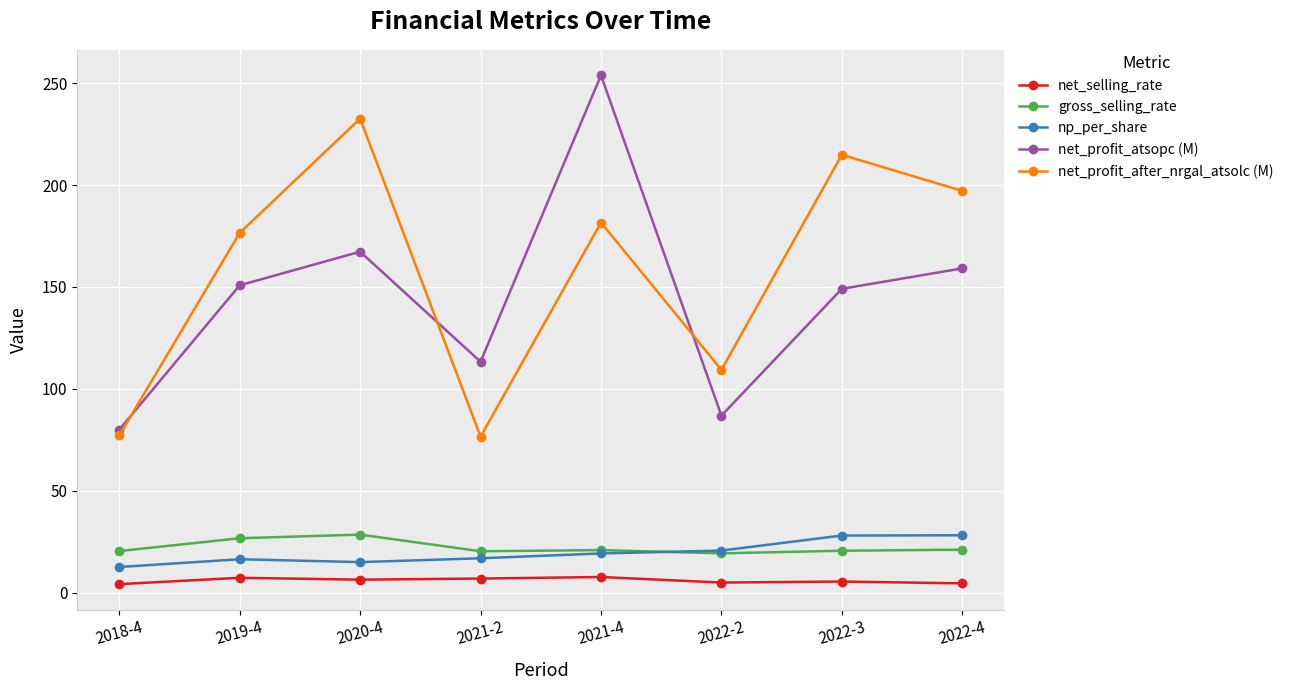

Which series has the widest spread of values?

net_profit_atsopc (M)